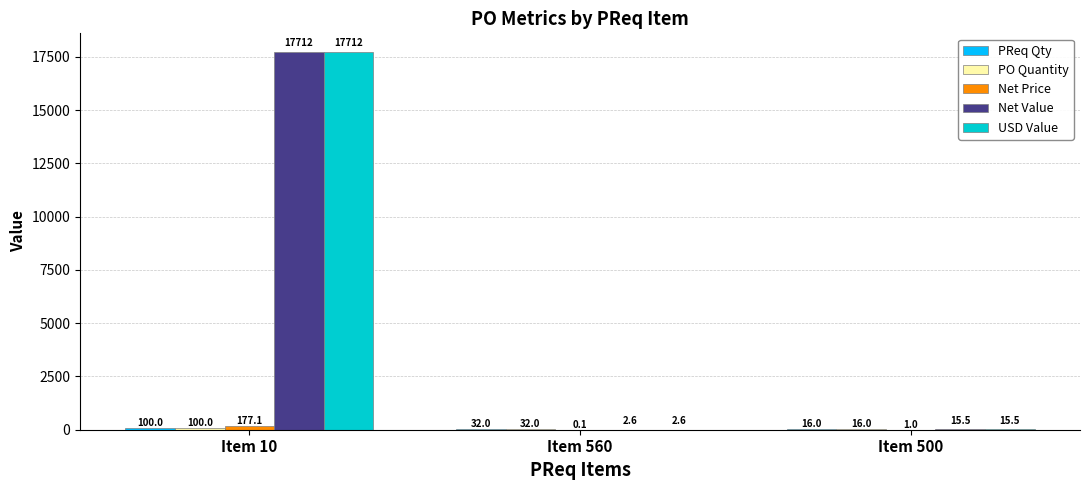

At which category is the sum across all series the highest?

Item 10